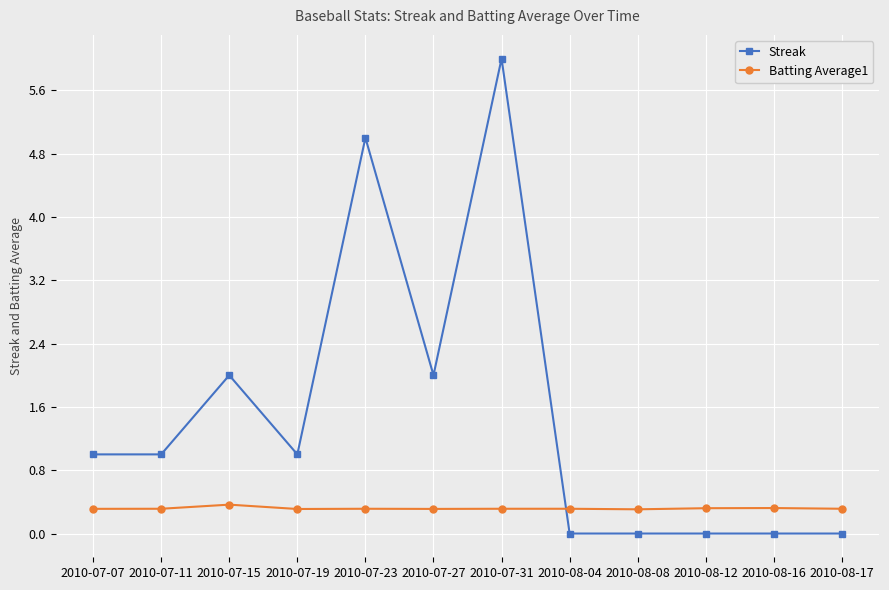

What is the approximate value of Streak at 2010-07-15?

2.0